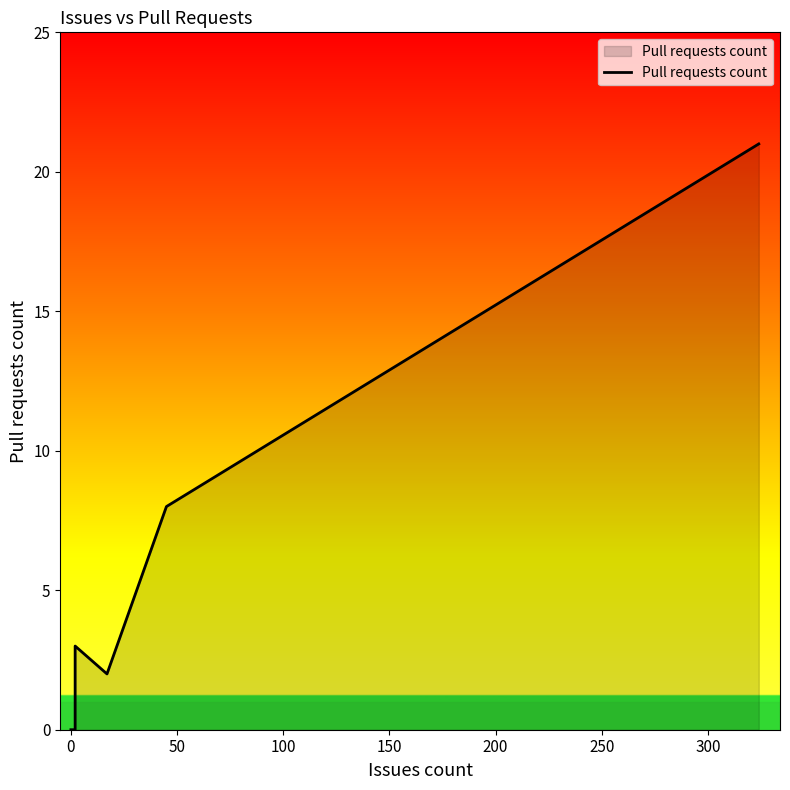

What is the label of the 7th point from the right?

300